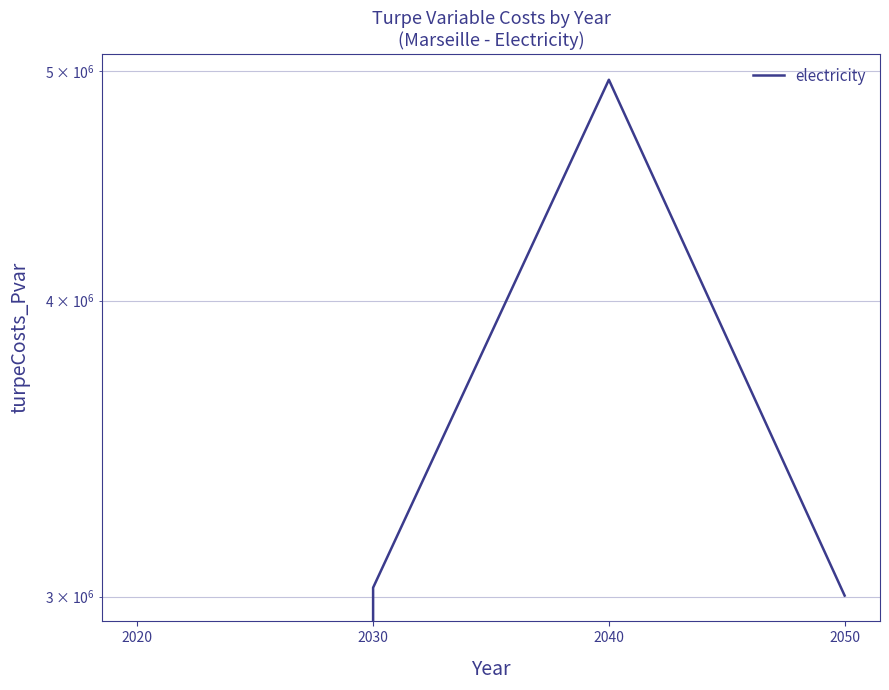

What is the maximum value shown in the chart?

4958201.5